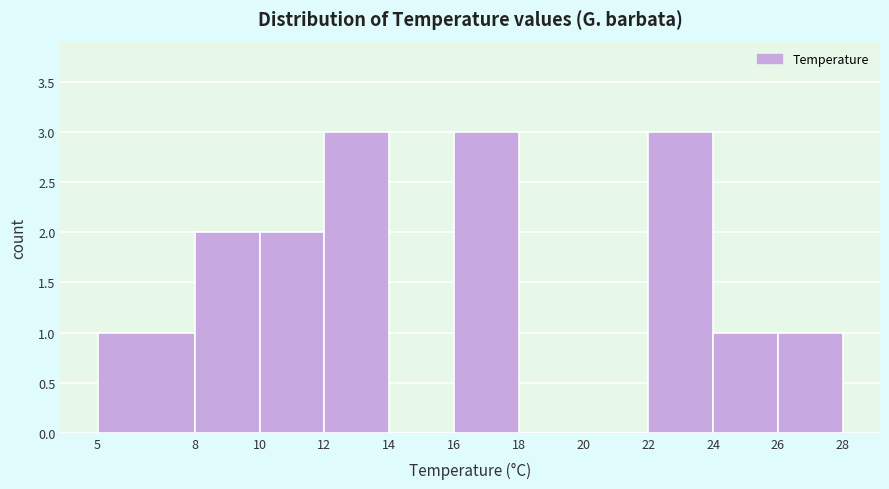

Reading left to right, list every bar in this chart as the range it spans on the x-axis followed by its height. The values are not printed on the chart, so give them approximately, as read against the axis.

5 to 8: 1
8 to 10: 2
10 to 12: 2
12 to 14: 3
14 to 16: 0
16 to 18: 3
18 to 20: 0
20 to 22: 0
22 to 24: 3
24 to 26: 1
26 to 28: 1